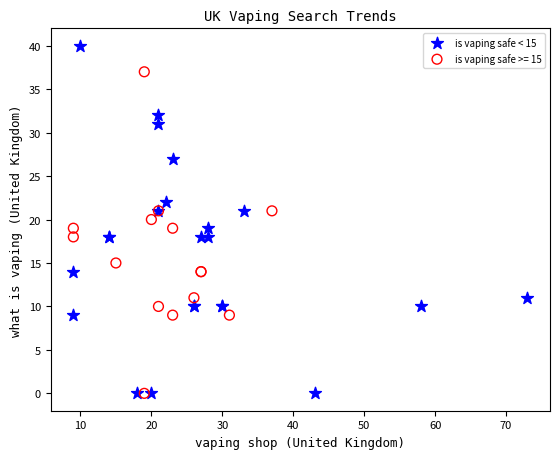

Which series has the largest Y range (max minus min)?

is vaping safe < 15